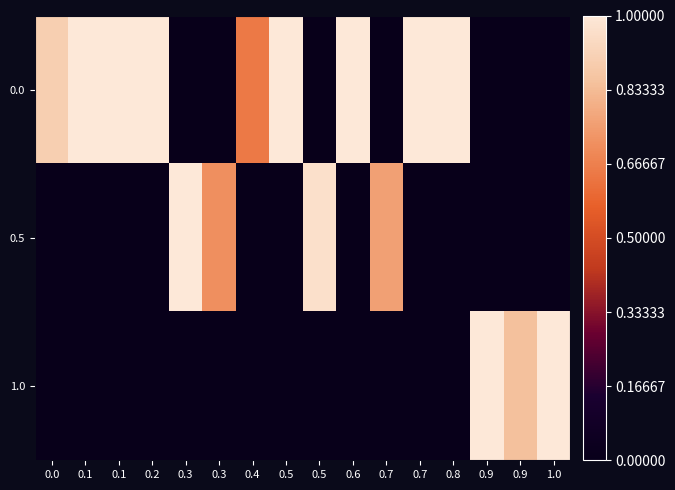

Reading left to right, transcribe all the data shown in this chart.

0.0: 0.0=0.9	0.1=1.4	0.1=1.2	0.2=1.1	0.3=0.0	0.3=0.0	0.4=0.6	0.5=1.3	0.5=0.0	0.6=1.2	0.7=0.0	0.7=1.4	0.8=1.3	0.9=0.0	0.9=0.0	1.0=0.0
0.5: 0.0=0.0	0.1=0.0	0.1=0.0	0.2=0.0	0.3=1.1	0.3=0.7	0.4=0.0	0.5=0.0	0.5=1.0	0.6=0.0	0.7=0.8	0.7=0.0	0.8=0.0	0.9=0.0	0.9=0.0	1.0=0.0
1.0: 0.0=0.0	0.1=0.0	0.1=0.0	0.2=0.0	0.3=0.0	0.3=0.0	0.4=0.0	0.5=0.0	0.5=0.0	0.6=0.0	0.7=0.0	0.7=0.0	0.8=0.0	0.9=1.1	0.9=0.8	1.0=1.0